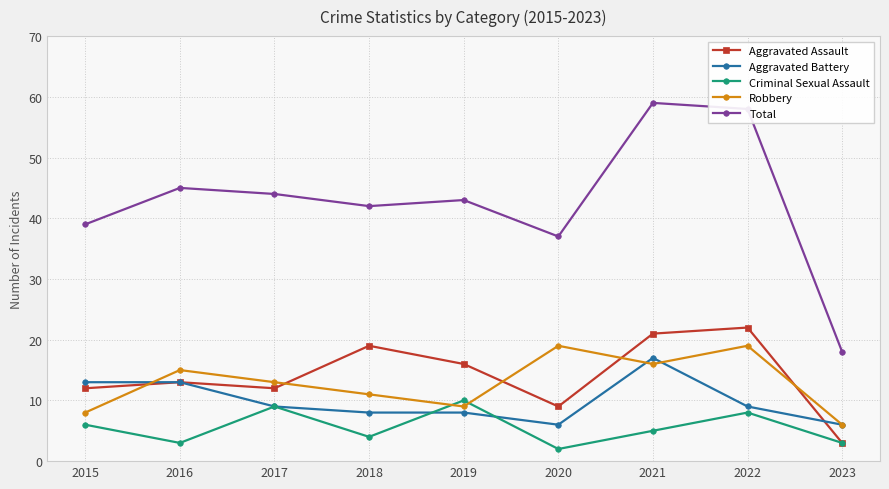

What is the smallest value displayed?

2